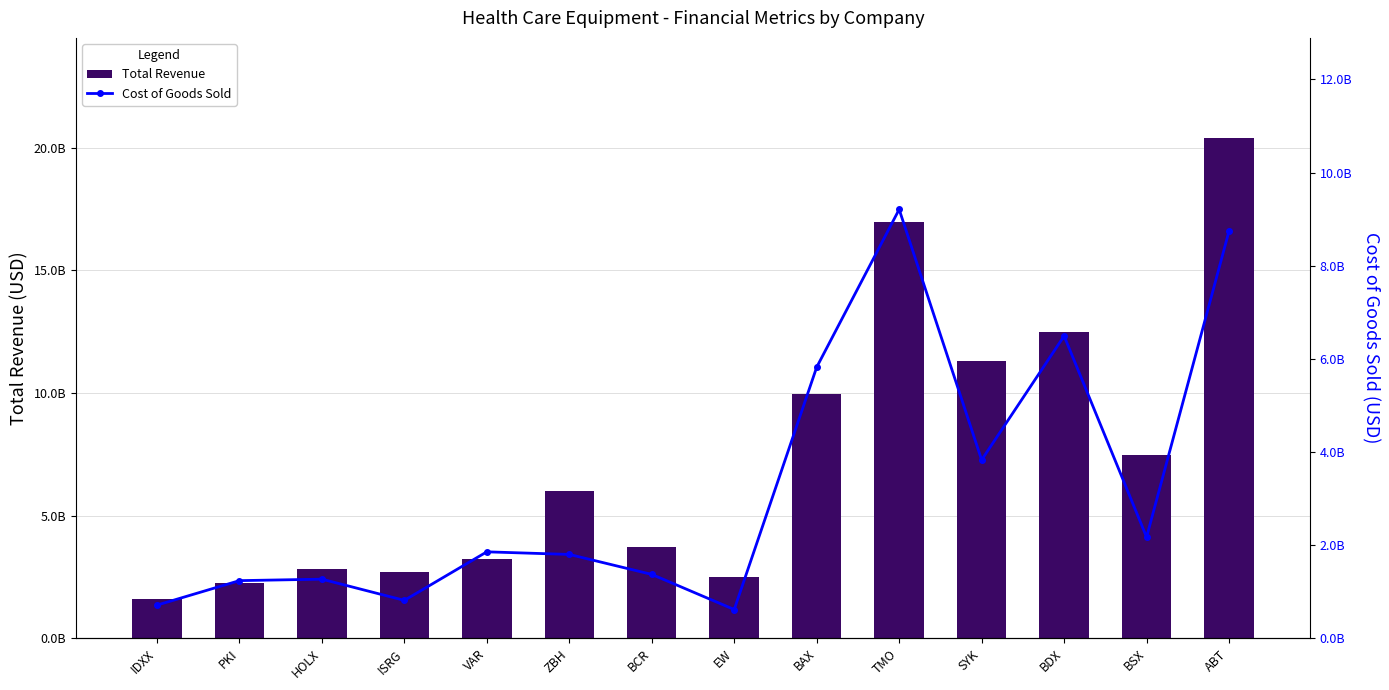

Rank the categories by Total Revenue value from lowest to highest.

IDXX, PKI, EW, ISRG, HOLX, VAR, BCR, ZBH, BSX, BAX, SYK, BDX, TMO, ABT